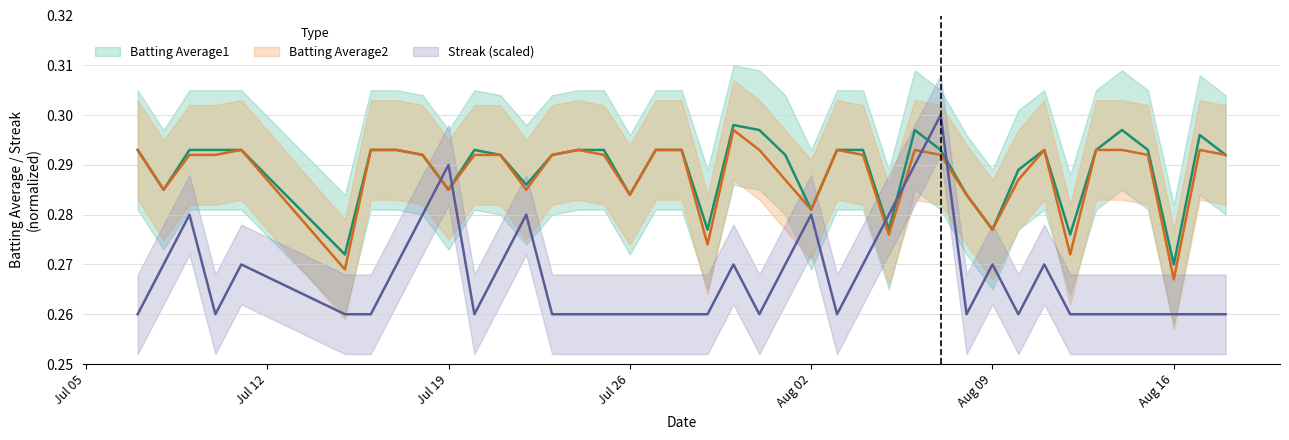

What is the average value of the Batting Average1 series?

0.3